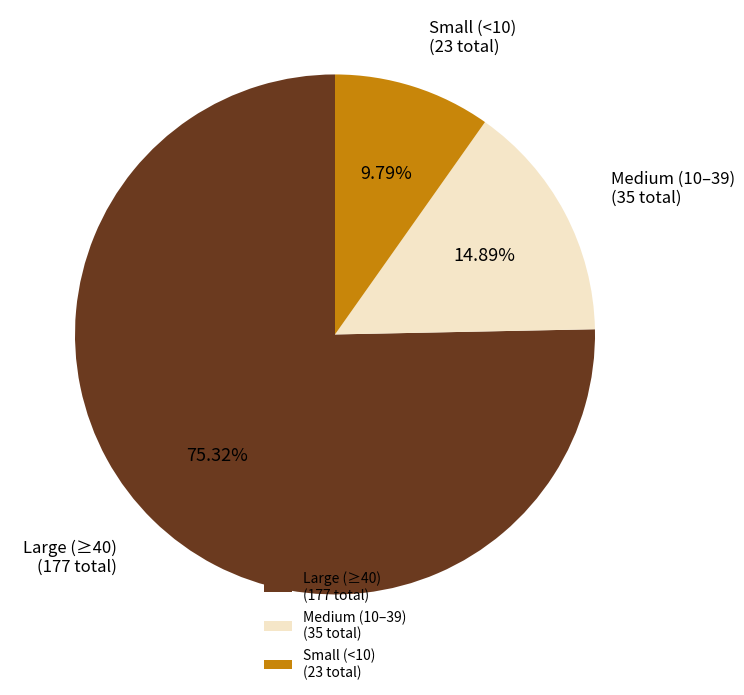

How many segments does this pie chart have?

3